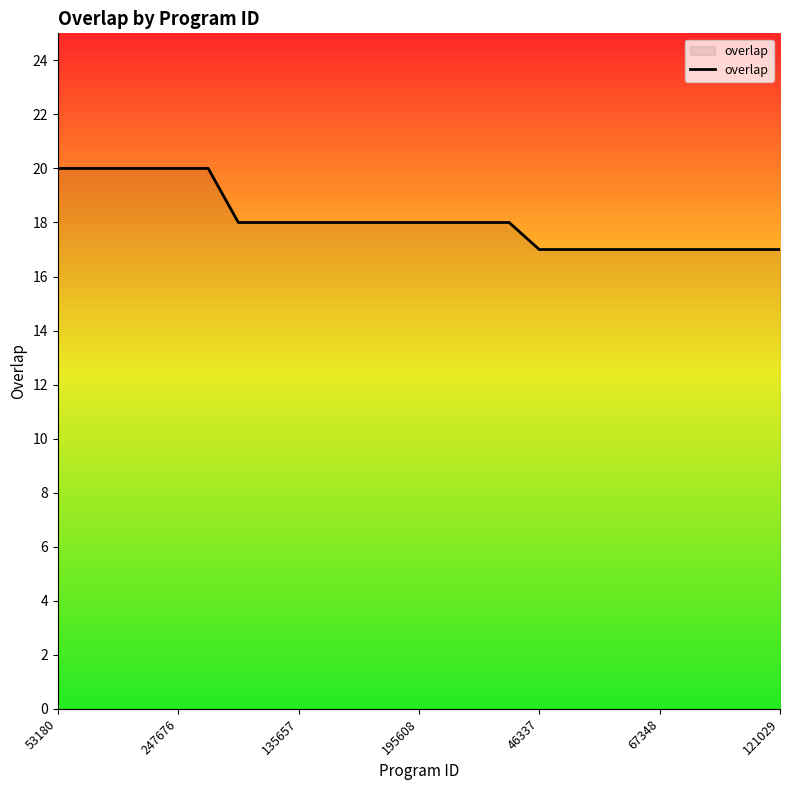

What is the greatest value displayed?

20